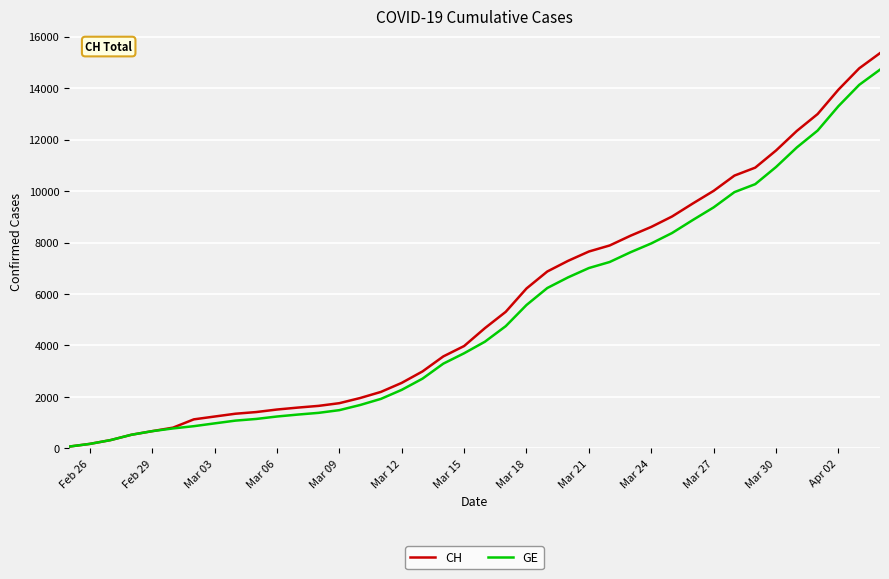

Which series has the largest range (max minus min)?

CH